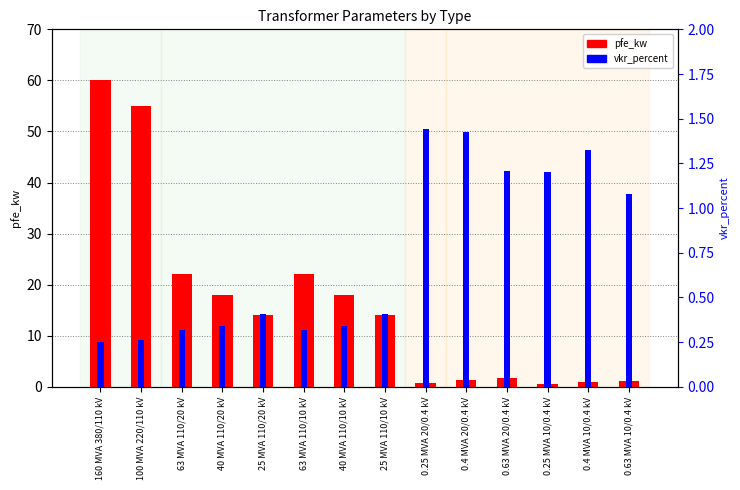

At which category does the chart reach its minimum across all series?

160 MVA 380/110 kV